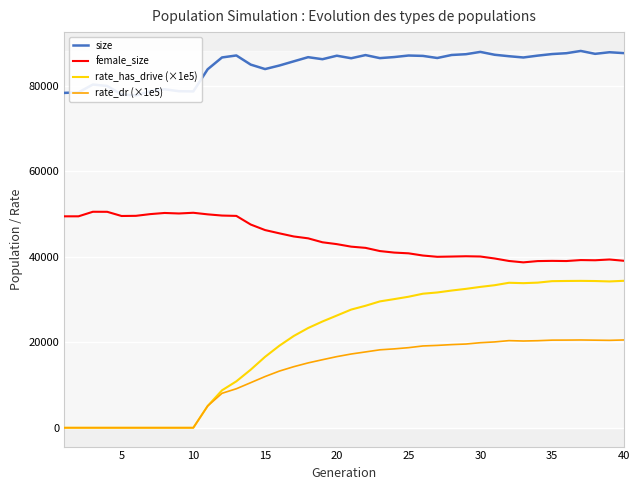

How many lines are shown in the chart?

4